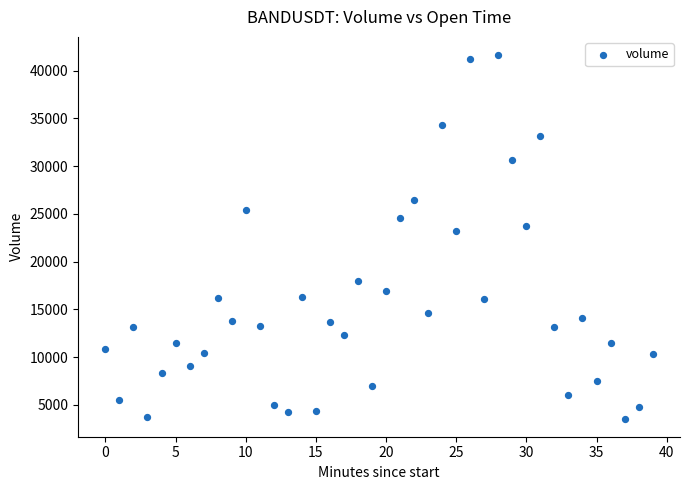

What Y value in the scatter plot is closest to 22597?

23257.0